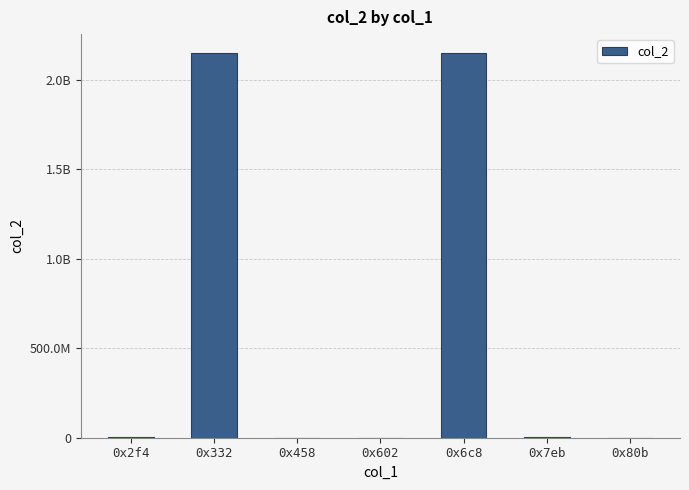

What is the sum of all values?

4305188609